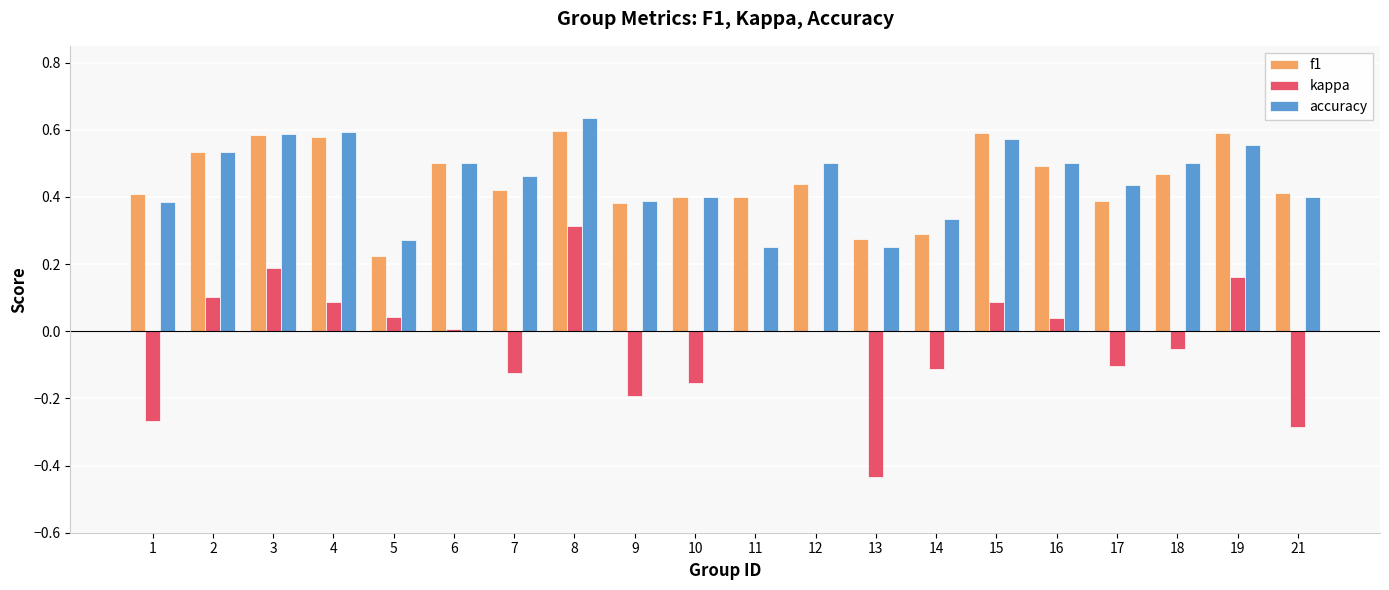

What are all the series names shown in the legend?

f1, kappa, accuracy